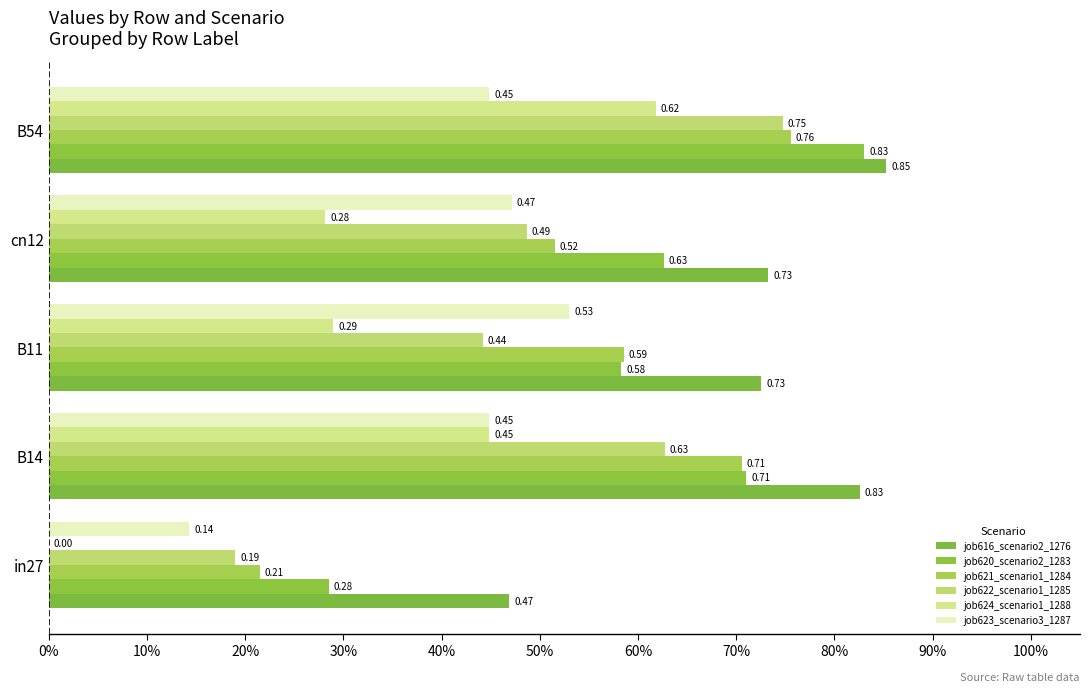

What is the lowest value of the job621_scenario1_1284 series?

0.2